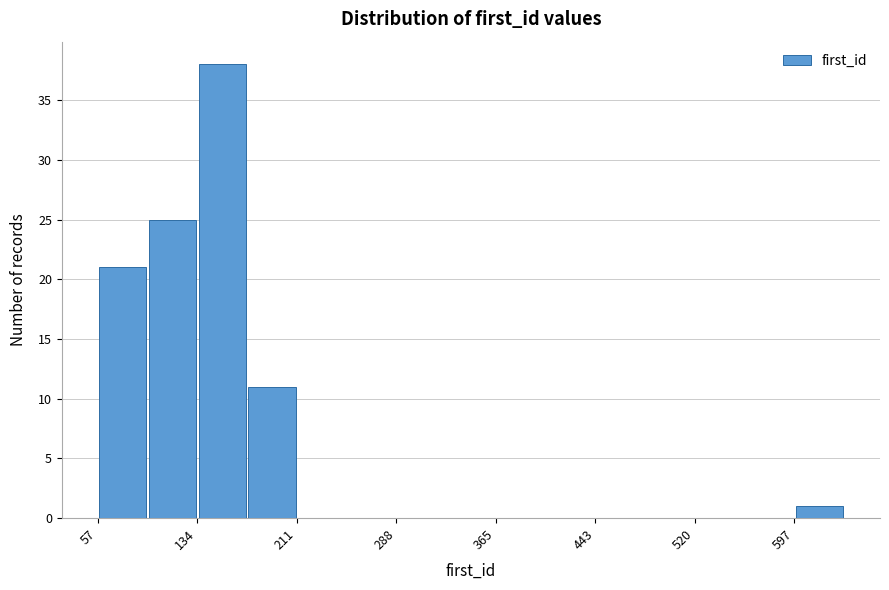

Read against the x-axis, roughly where is the centre of the tallest bar?

150